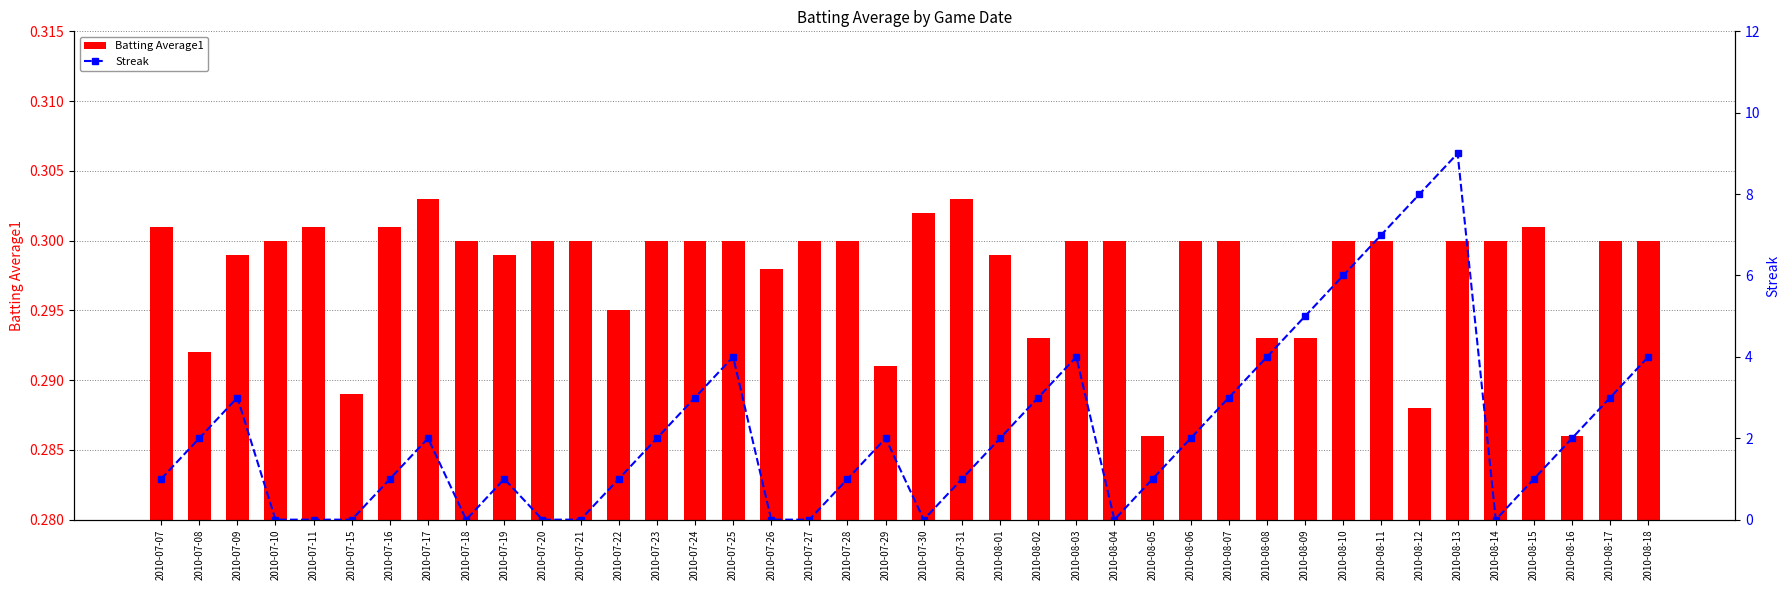

At how many categories does at least one series exceed 5?

4